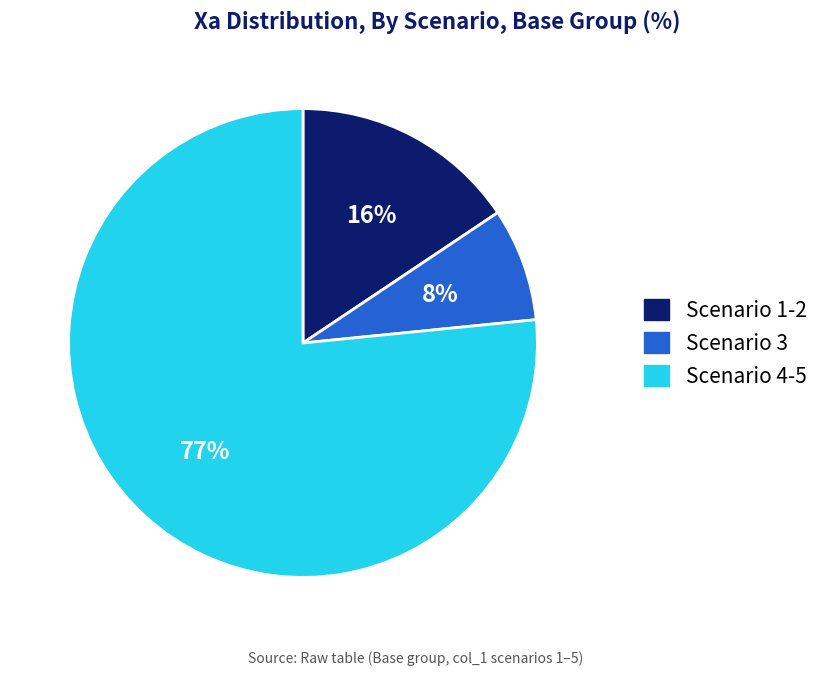

To the nearest percent, what is the average slice percentage?

33%